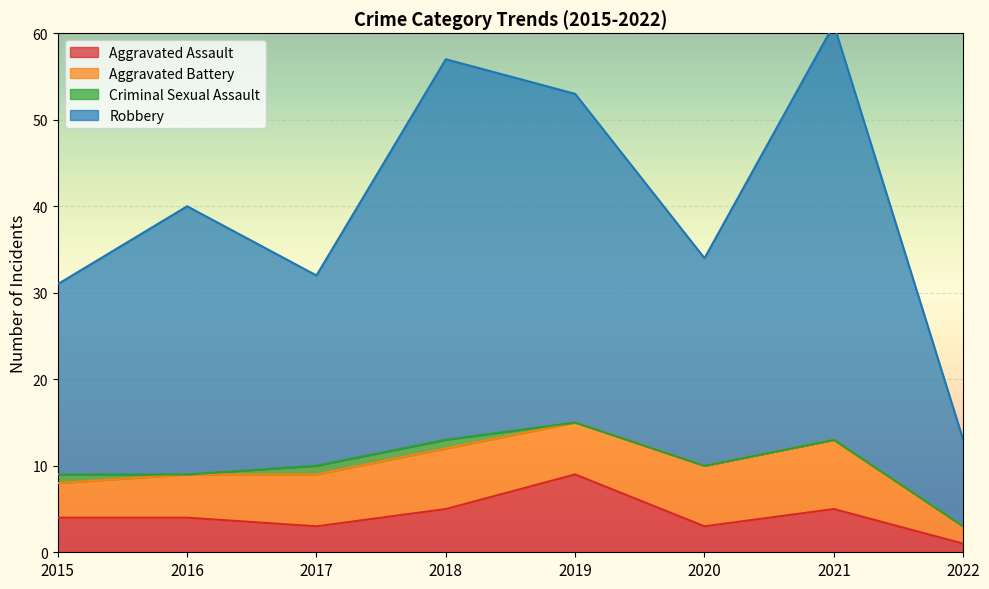

True or false: Aggravated Assault has a value of 5 at 2018.

True